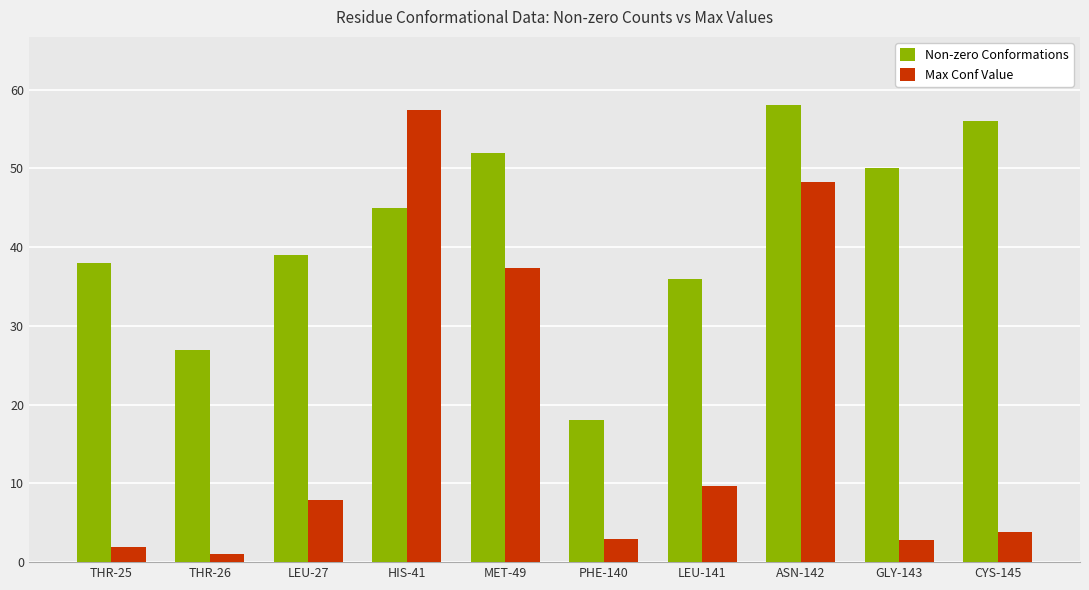

What is the label of the 1st bar from the right?

CYS-145